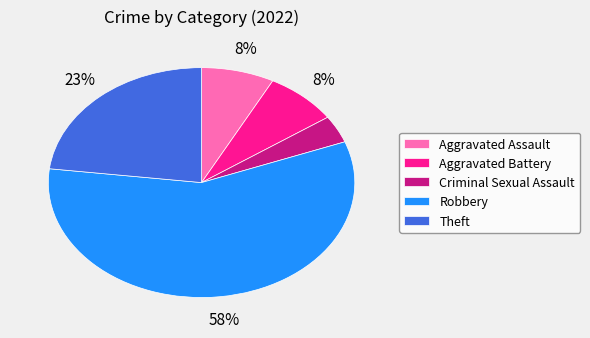

How many segments does this pie chart have?

5